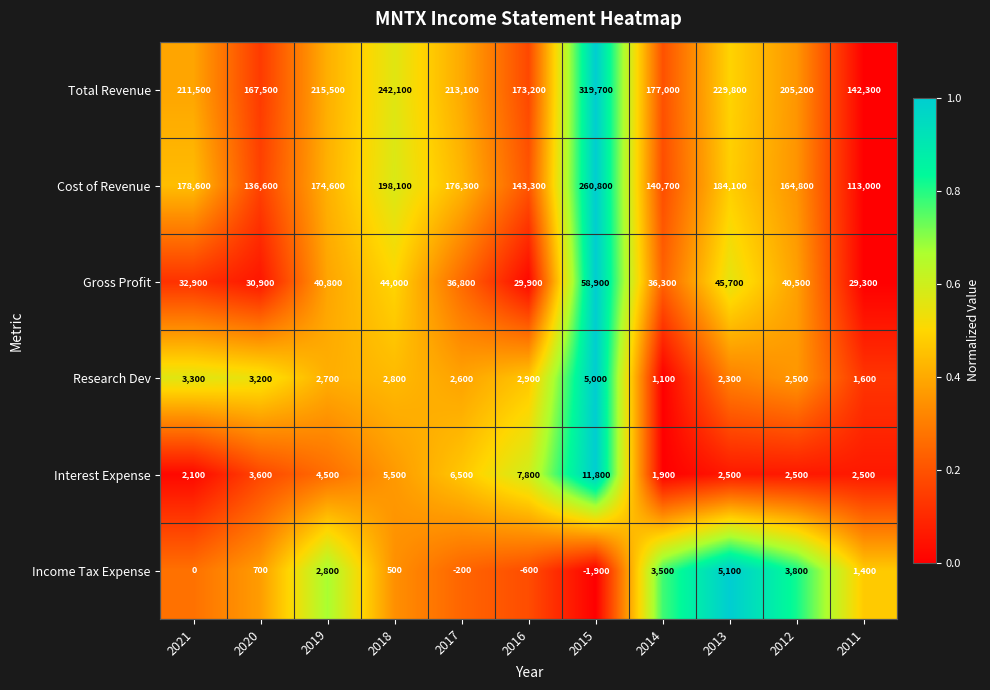

Is it true that Interest Expense equals 994 at 2019?

False